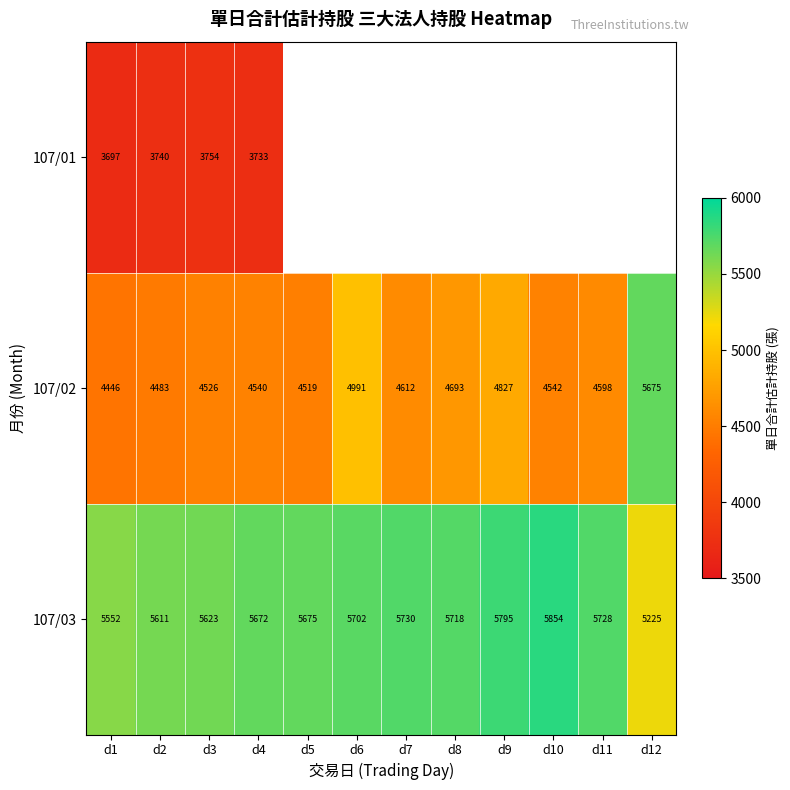

Rank the categories by 107/02 value from highest to lowest.

d12, d6, d9, d8, d7, d11, d10, d4, d3, d5, d2, d1